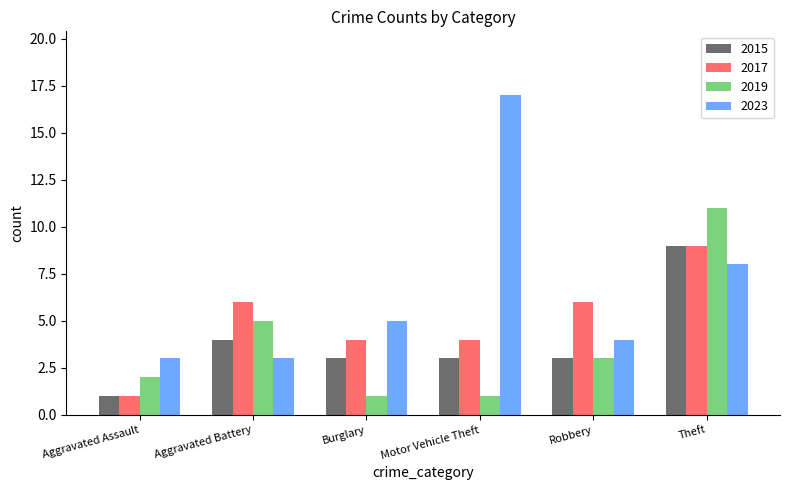

What is the difference between the second highest and second lowest values in the 2015 series?

1